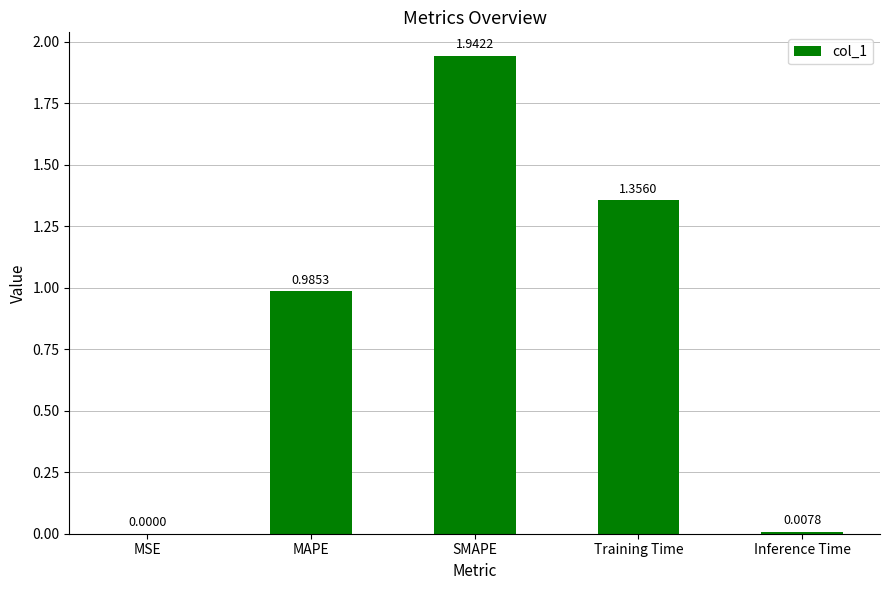

The value at MSE is 0.0. True or false?

True